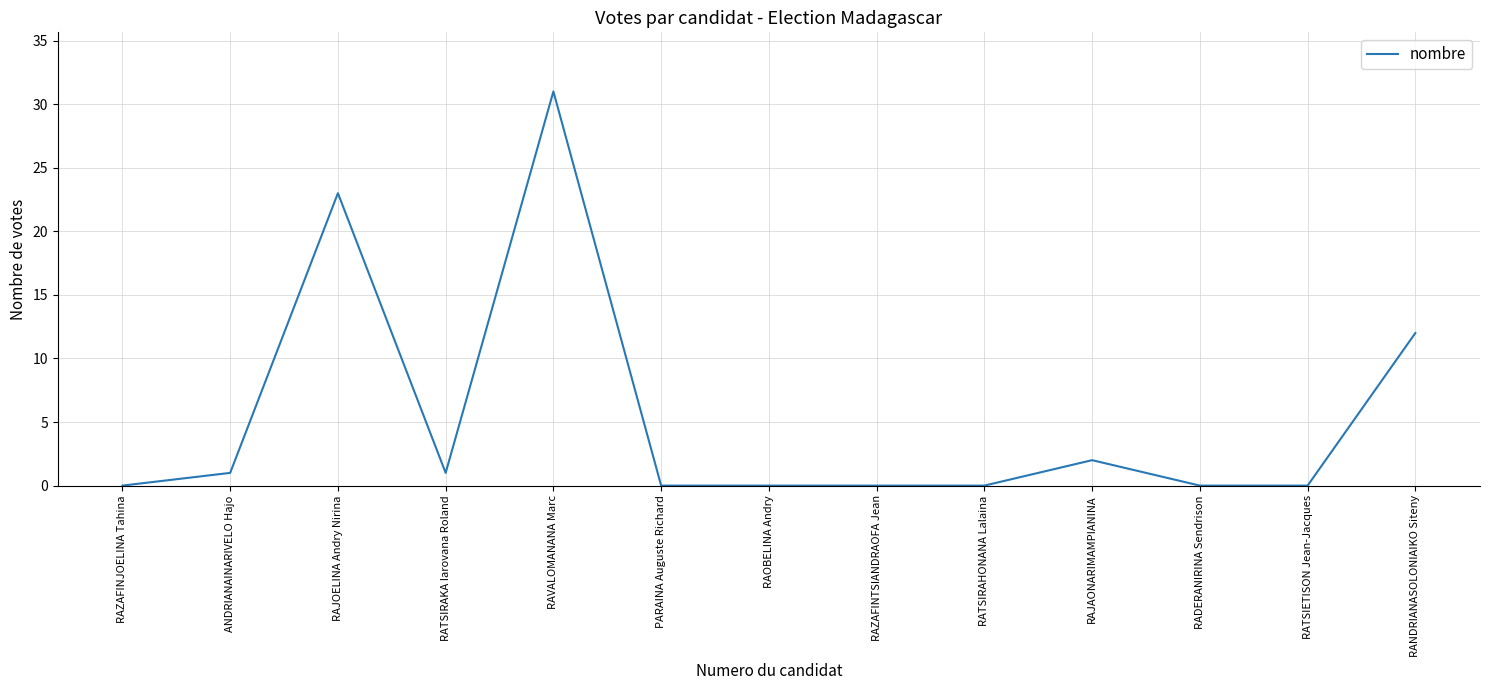

Where is the data nearest to the value 15?

RANDRIANASOLONIAIKO Siteny